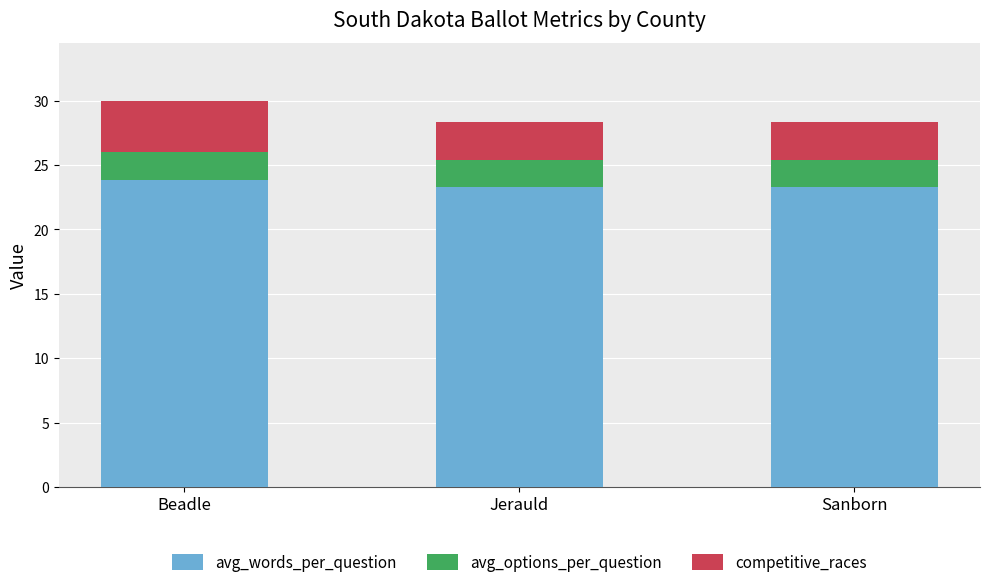

What is the sum of the avg_words_per_question values at Sanborn and Jerauld?

46.6